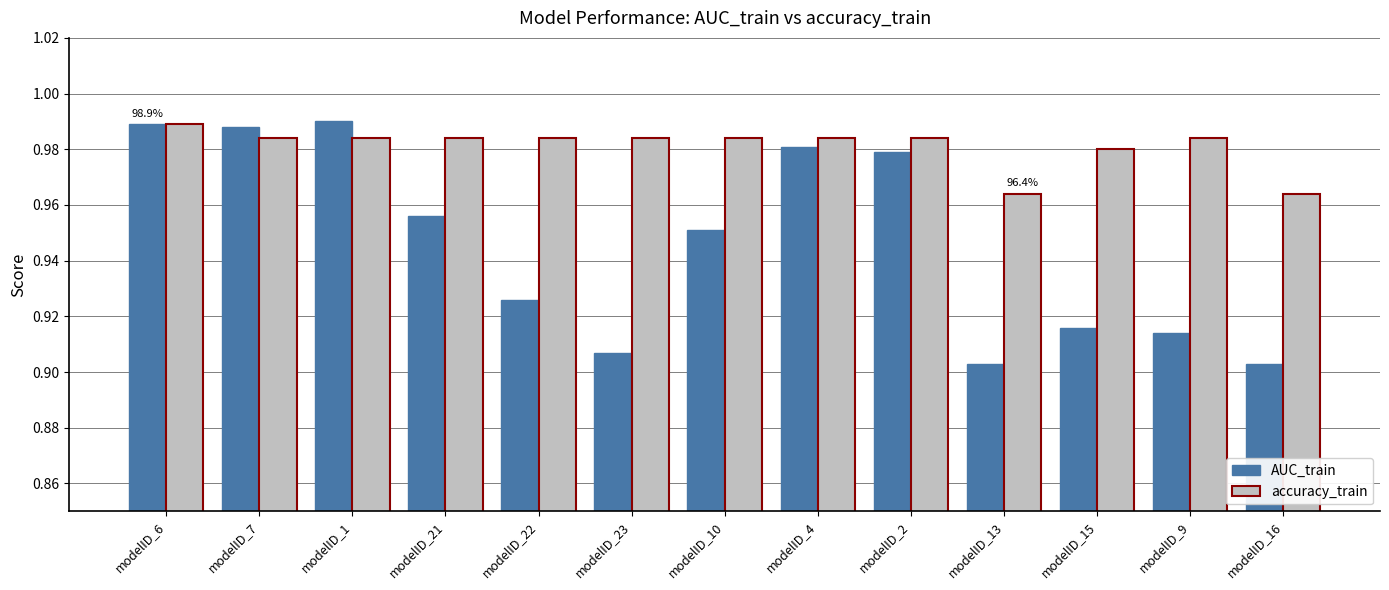

Which series has the largest total across all categories?

accuracy_train